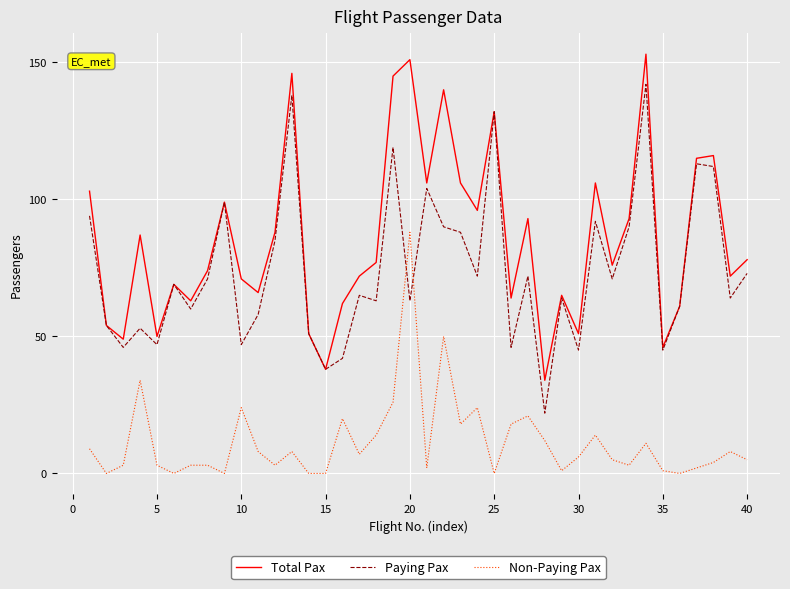

What is the maximum value for Total Pax?

153